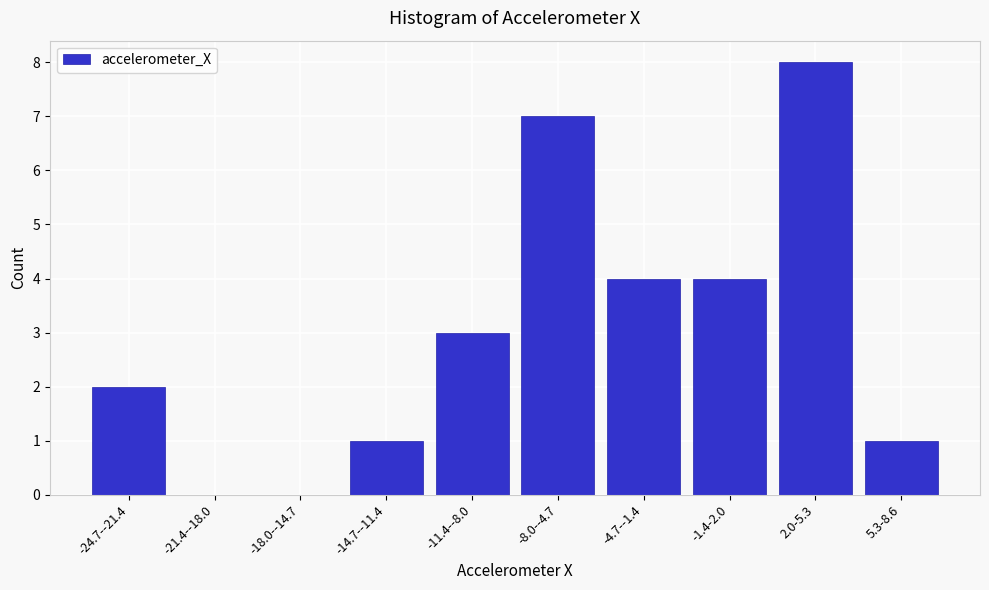

Reading right to left, extract all data points from this chart.

5.3-8.6=1	2.0-5.3=8	-1.4-2.0=4	-4.7--1.4=4	-8.0--4.7=7	-11.4--8.0=3	-14.7--11.4=1	-18.0--14.7=0	-21.4--18.0=0	-24.7--21.4=2